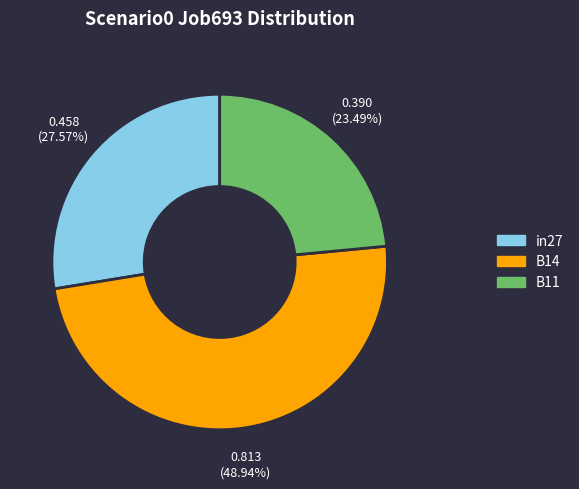

Combined, do B14 and in27 account for over 50%?

Yes